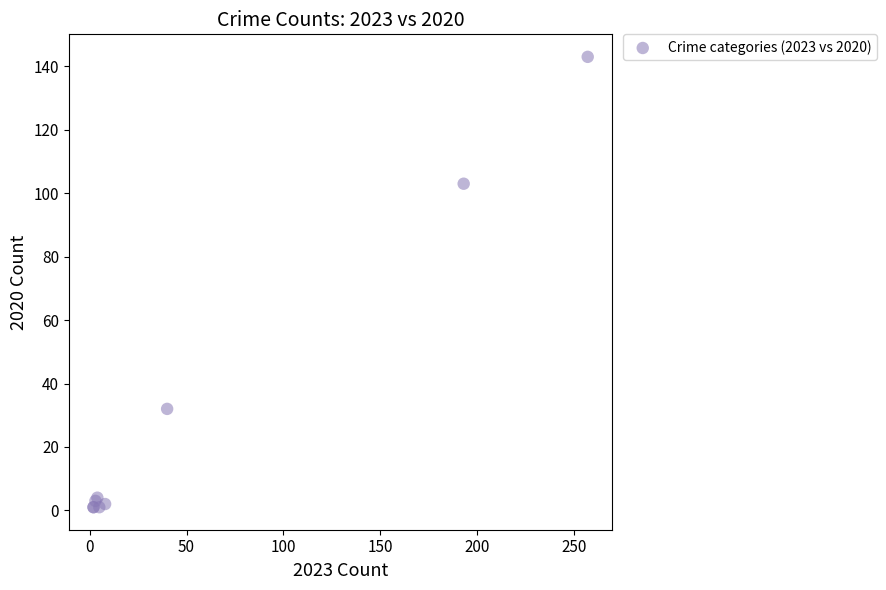

What Y value in the scatter plot is closest to 72?

103